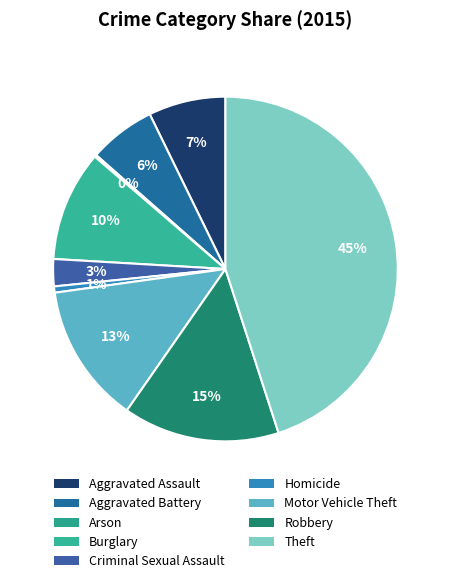

Combined, what portion of the pie is Aggravated Battery and Homicide?

6.8%